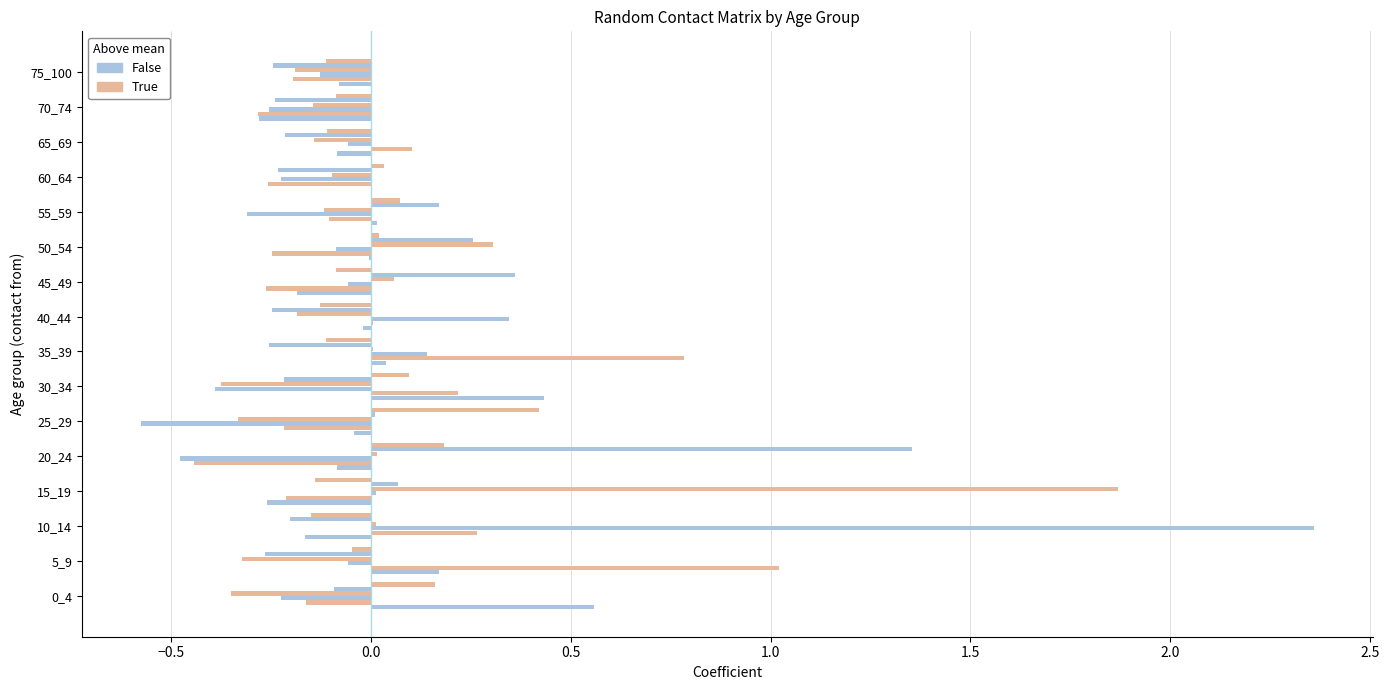

How many series are shown in this chart?

6